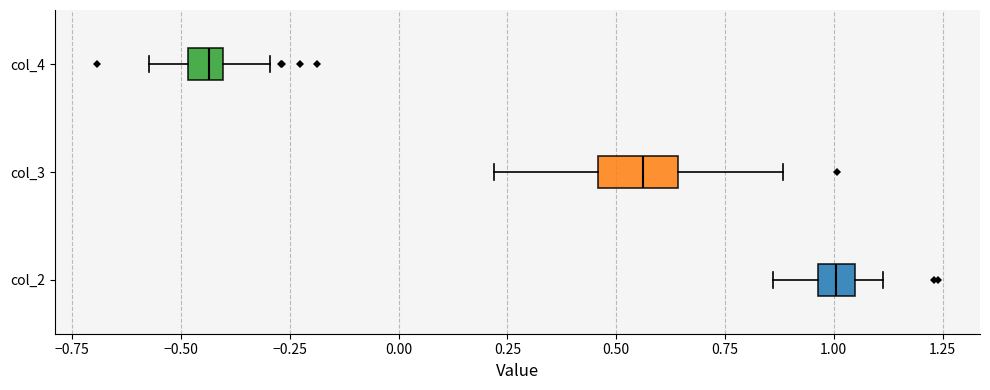

Comparing the boxes themselves (not the whiskers), which one is the widest?

col_3